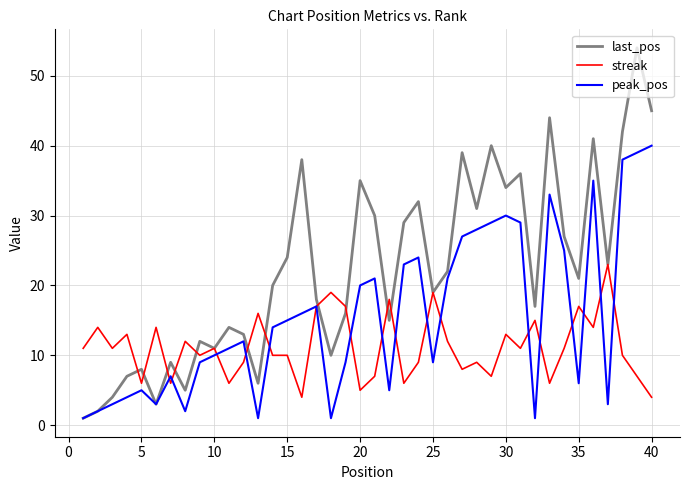

Rank the series by their average value, from lowest to highest.

streak, peak_pos, last_pos